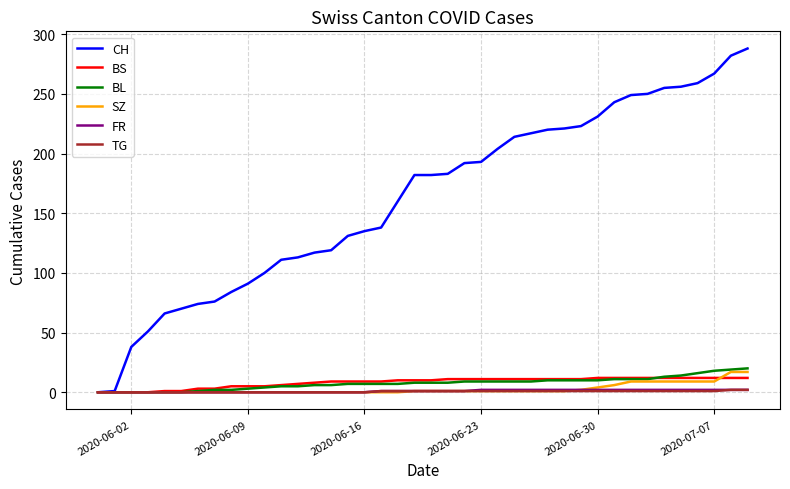

Which series has the largest range (max minus min)?

CH